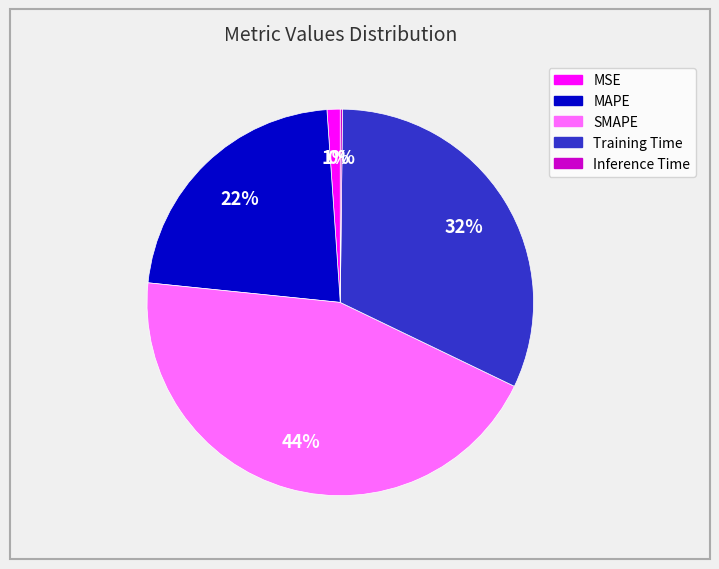

What percentage is the Training Time slice, to the nearest percent?

32%